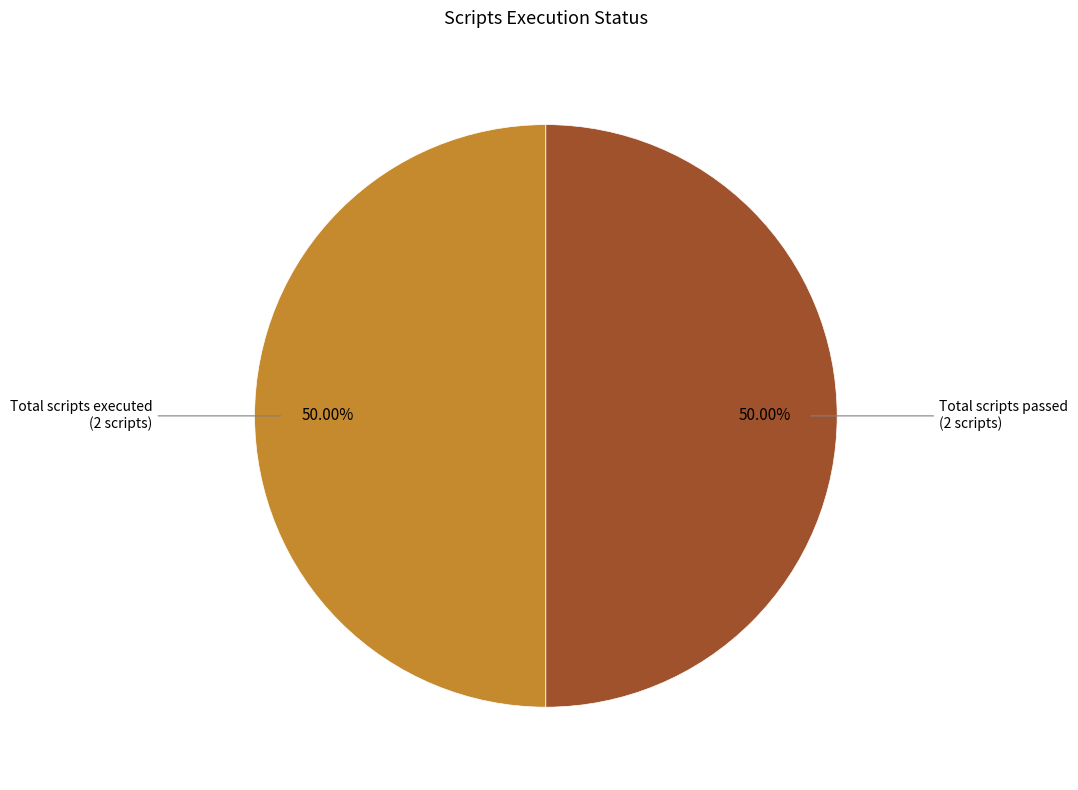

What is the largest slice in the pie chart?

Total scripts executed